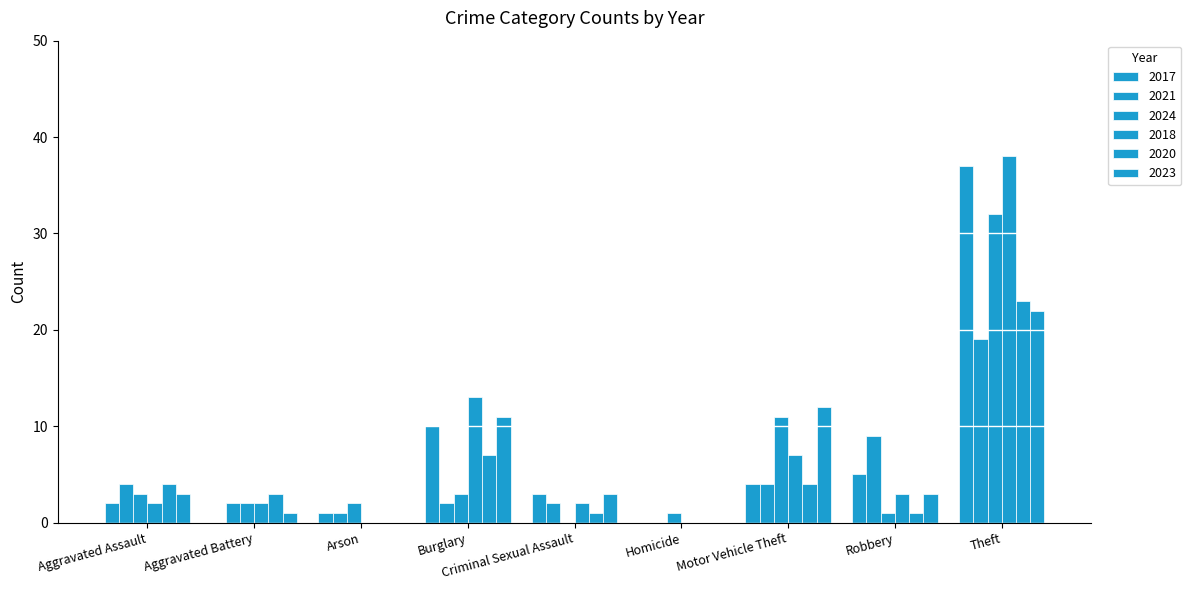

What is the sum of all 2024 values?

110